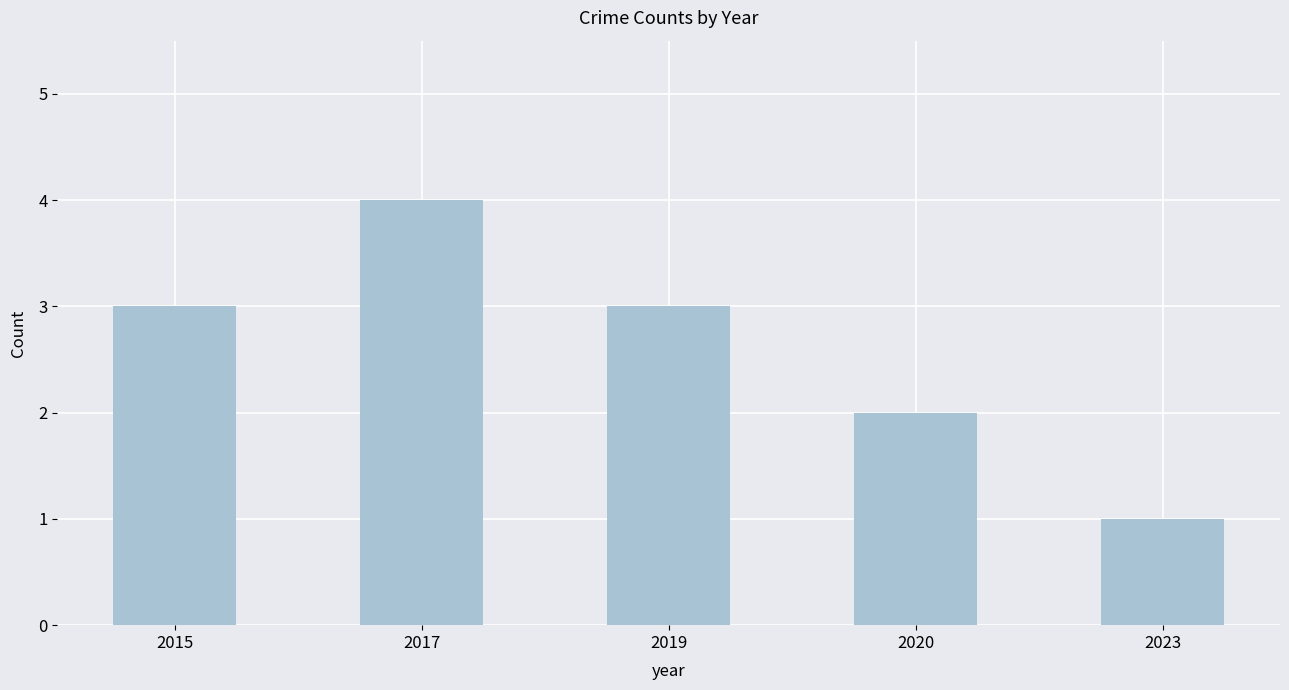

What is the sum of all values?

13